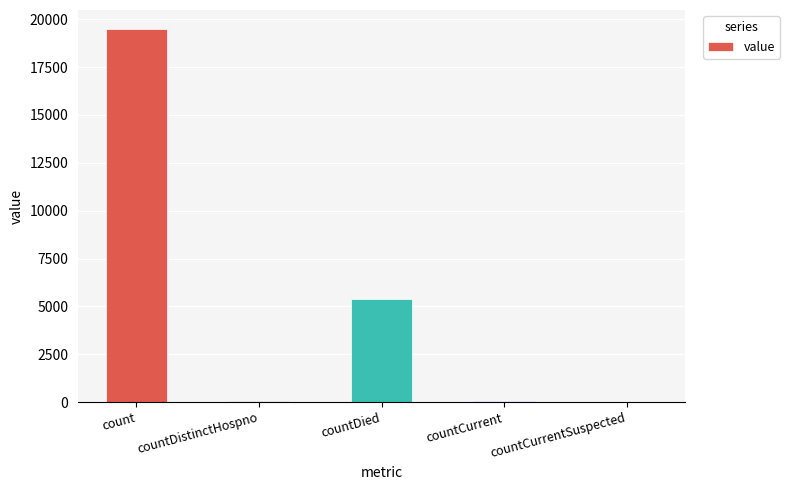

What is the sum of all values?

24986